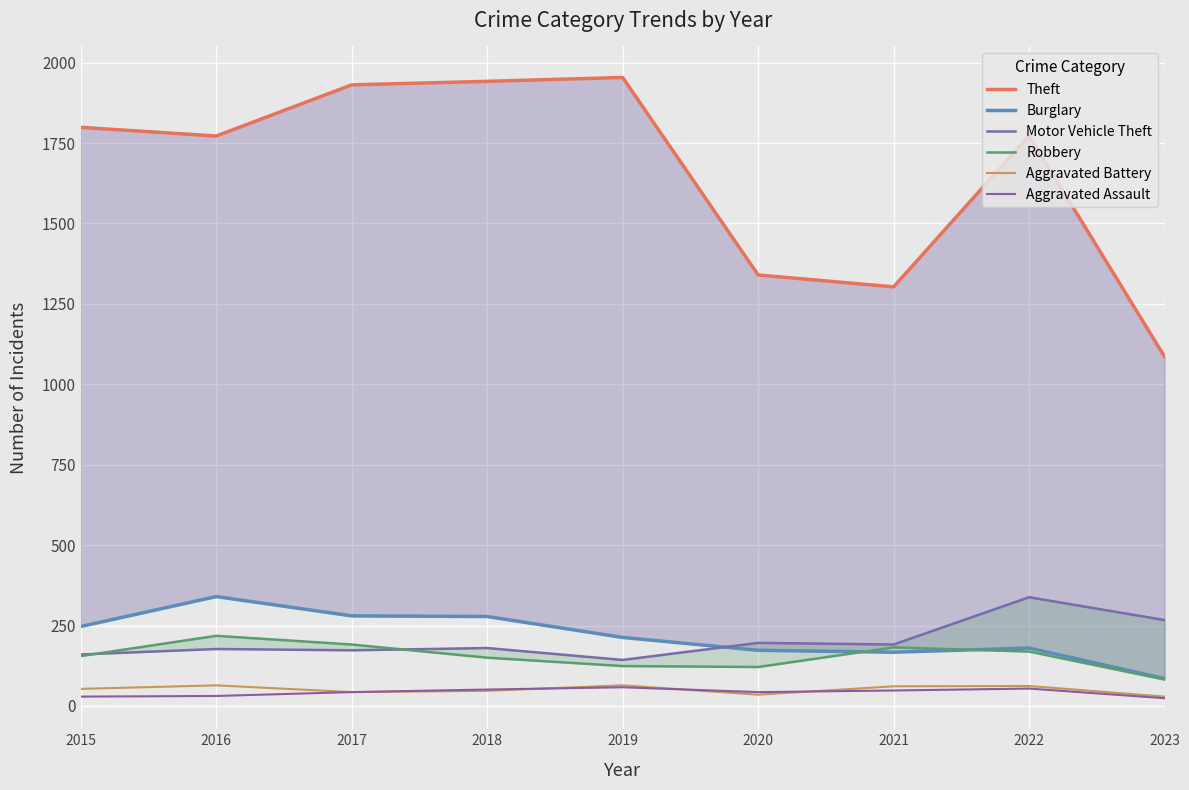

True or false: Aggravated Assault has a value of 24 at 2023.

True